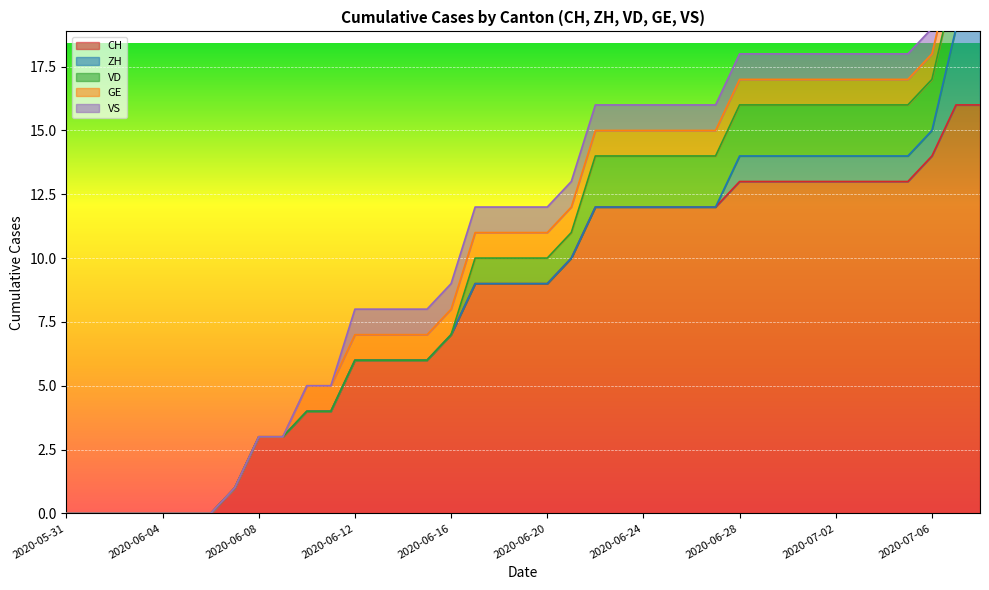

What is the label of the 25th point from the right?

2020-06-14